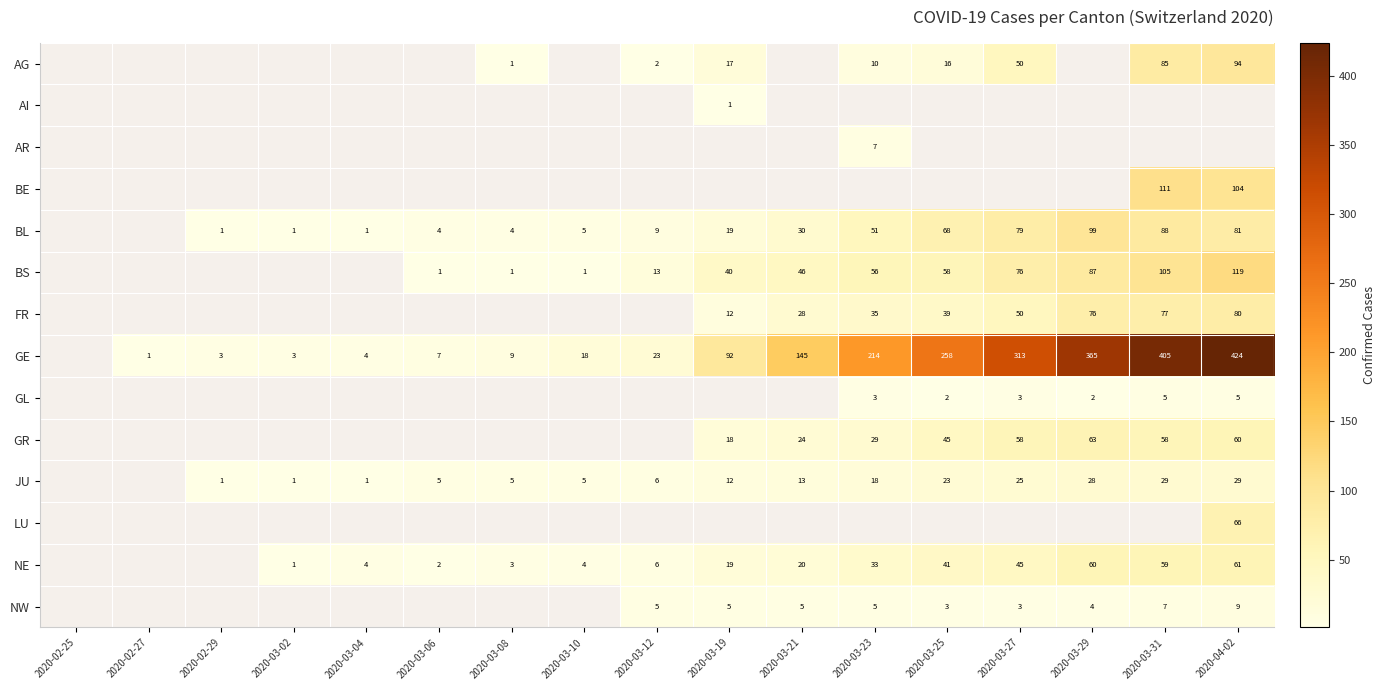

Is it true that AG equals 69 at 2020-03-27?

False